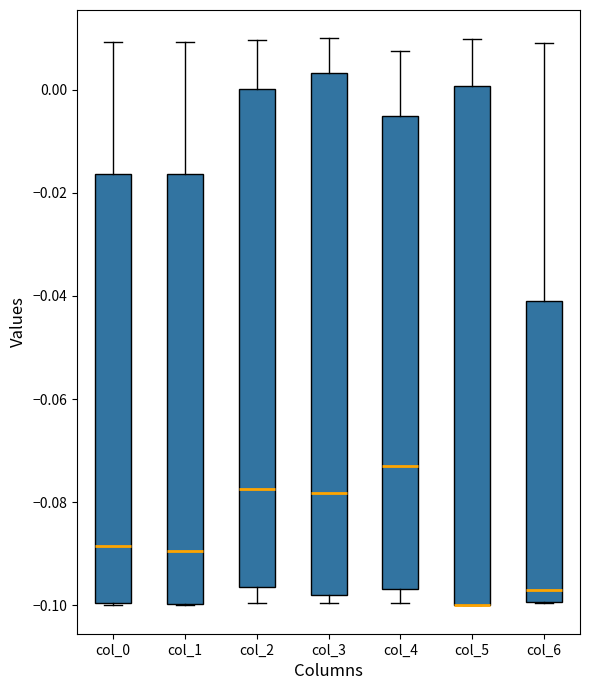

Reading left to right, transcribe this box plot: for each box, give where its median line is, the range the box spans, and where its two whiskers end, as read against the y-axis. The values are not printed on the chart, so give them approximately, as read against the axis.

col_0: median -0.088, box -0.100 to -0.016, whiskers -0.100 to 0.010
col_1: median -0.090, box -0.100 to -0.016, whiskers -0.100 to 0.010
col_2: median -0.078, box -0.096 to 0.000, whiskers -0.100 to 0.010
col_3: median -0.078, box -0.098 to 0.004, whiskers -0.100 to 0.010
col_4: median -0.074, box -0.096 to -0.006, whiskers -0.100 to 0.008
col_5: median -0.100 (drawn on the box's lower edge), box -0.100 to 0.000, whiskers -0.100 to 0.010
col_6: median -0.096, box -0.100 to -0.042, whiskers -0.100 to 0.008